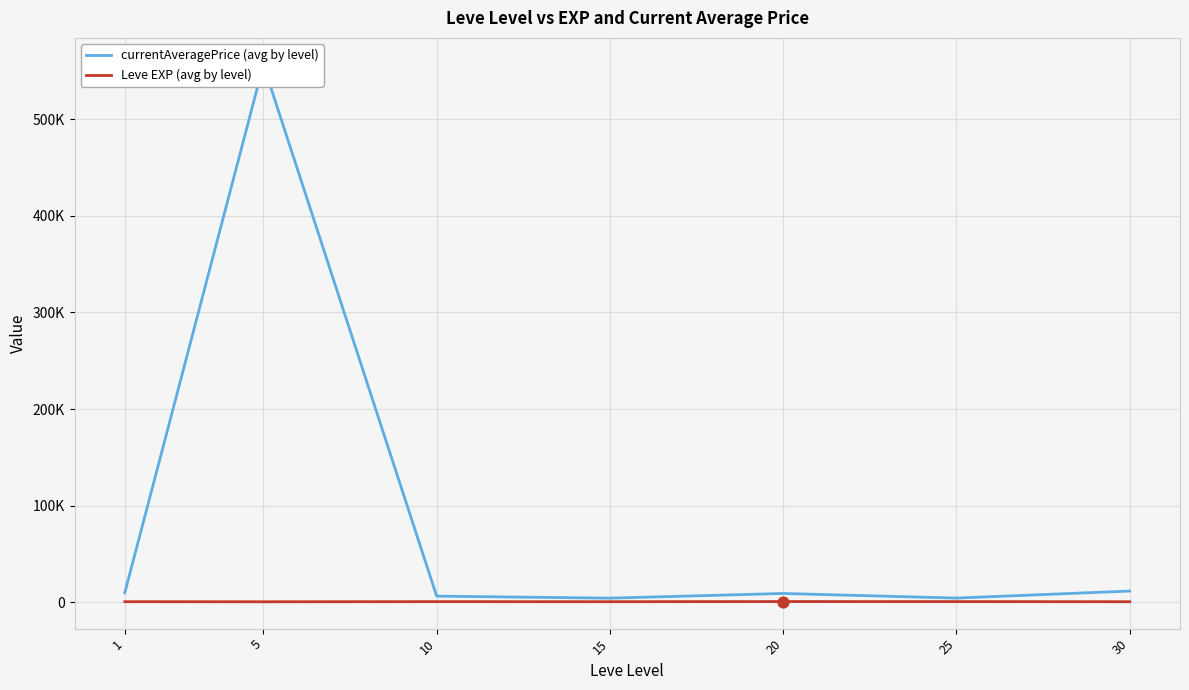

What is the total value across all series at 20?

9694.8